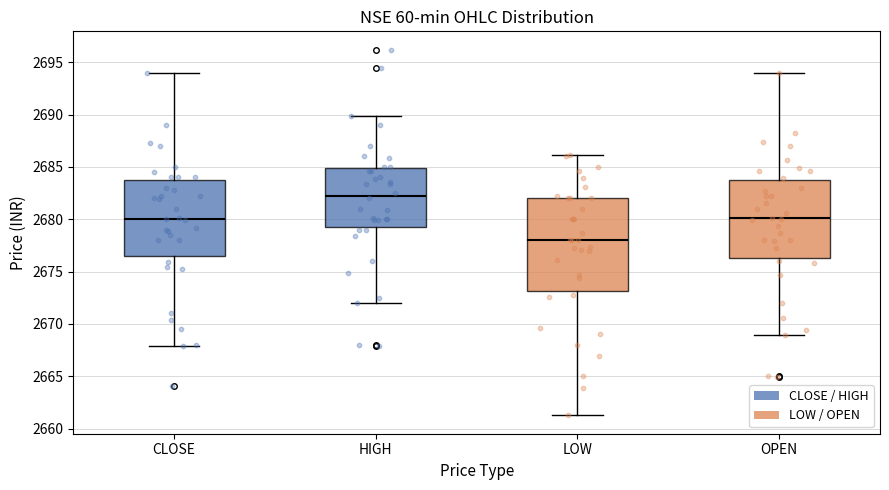

Which box is the tallest, from its lower edge to its upper edge?

LOW